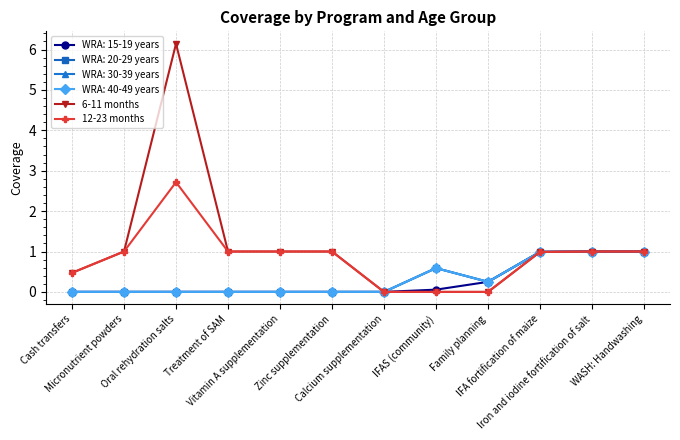

Is this an area chart (filled region under the line)?

No